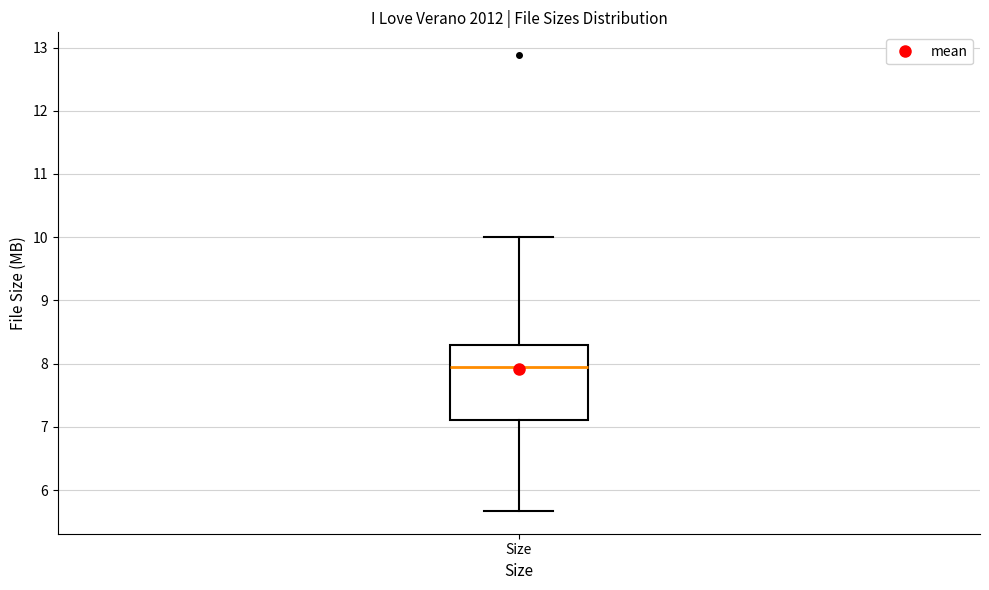

Read this box plot against the y-axis: the position of the median line, the range covered by the box, and the ends of both whiskers. The values are not printed on the chart, so give them approximately, as read against the axis.

median 8.0, box 7.1 to 8.3, whiskers 5.7 to 10.0